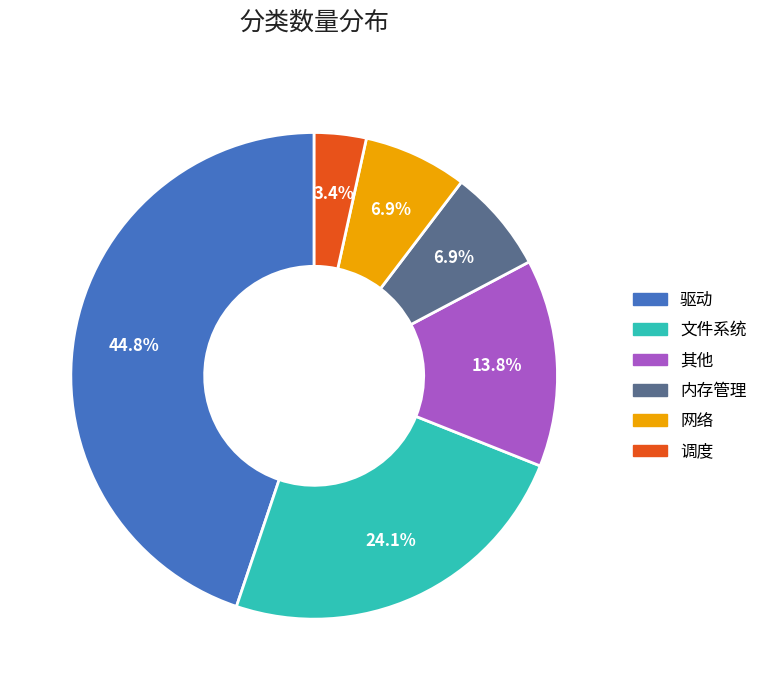

The 驱动 slice represents 45% of the pie. True or false?

True